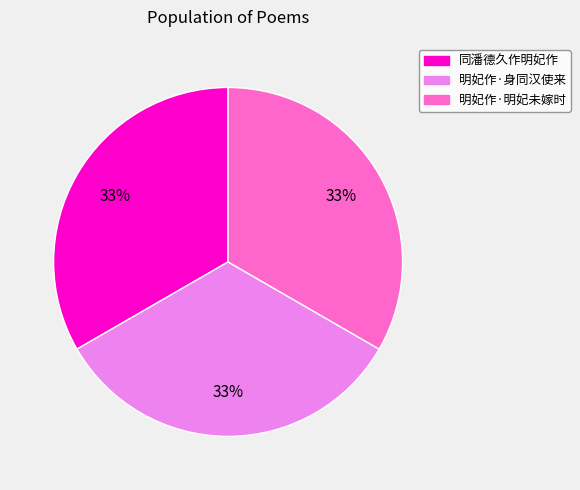

Is 明妃作·明妃未嫁时 the majority of the pie?

No